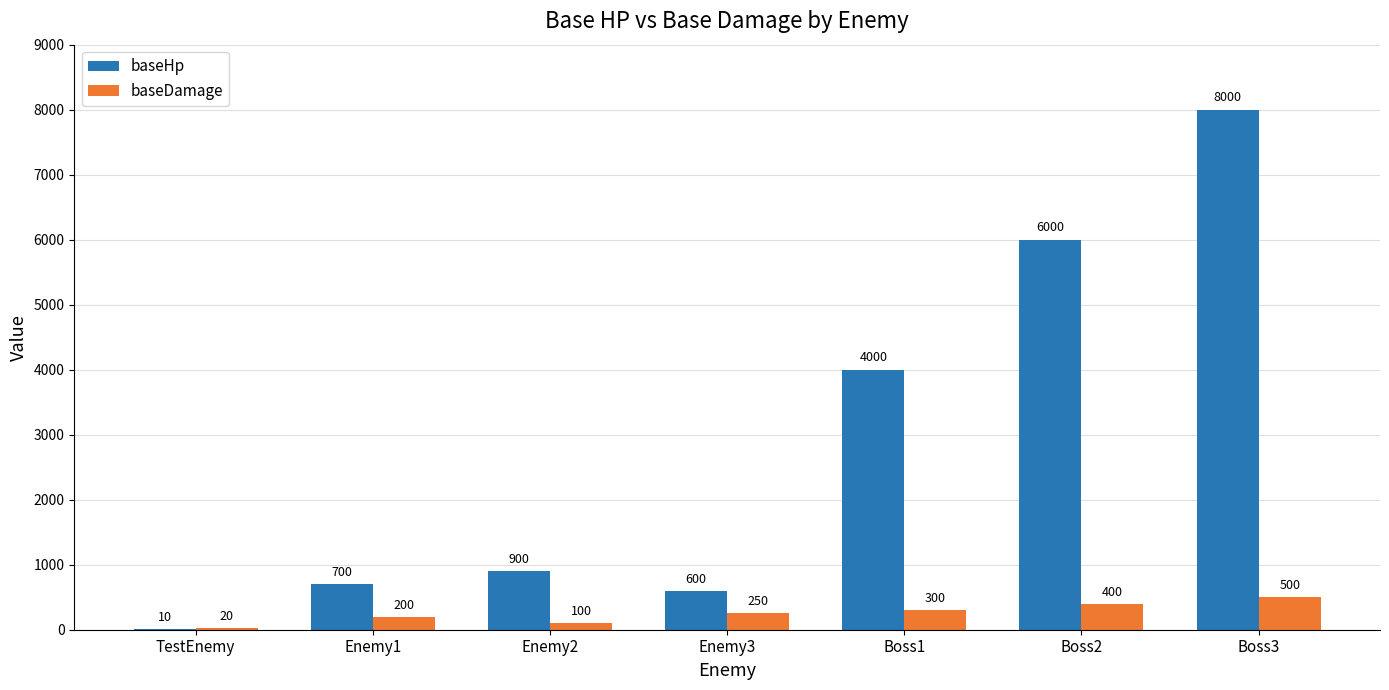

Reading left to right, extract all data points from this chart.

baseHp: 10	700	900	600	4000	6000	8000
baseDamage: 20	200	100	250	300	400	500